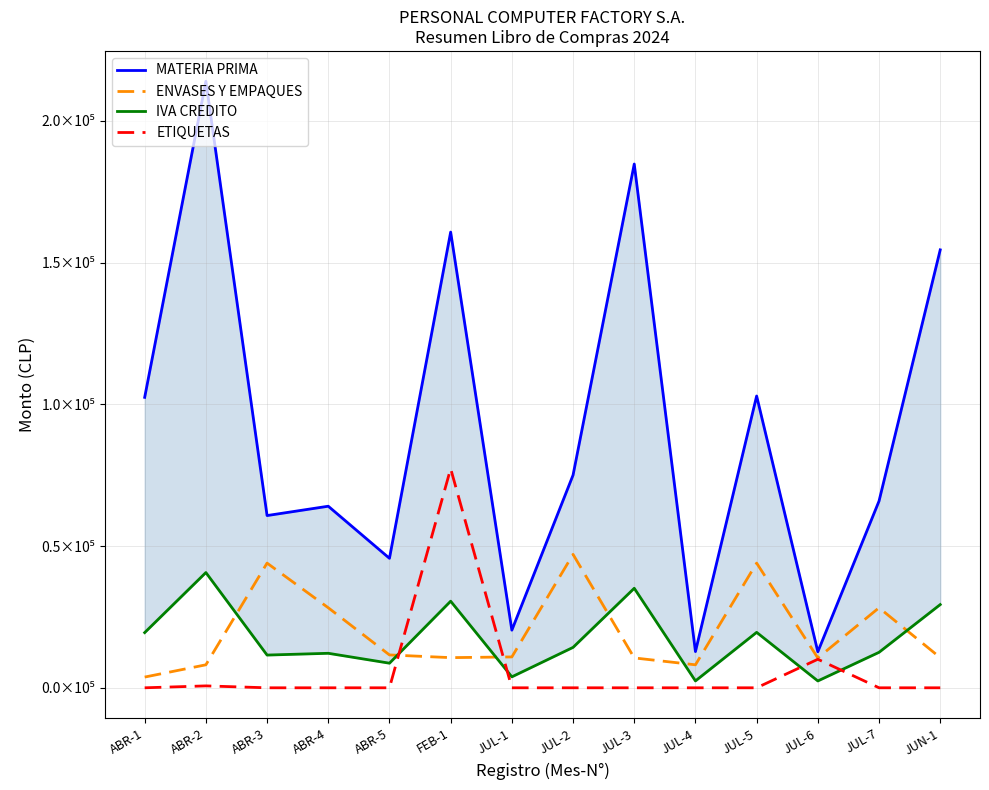

At which label does IVA CREDITO reach its minimum?

JUL-6